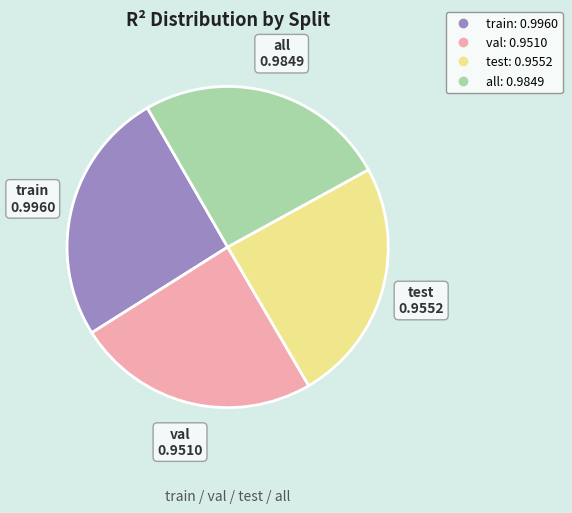

Is train the majority of the pie?

No